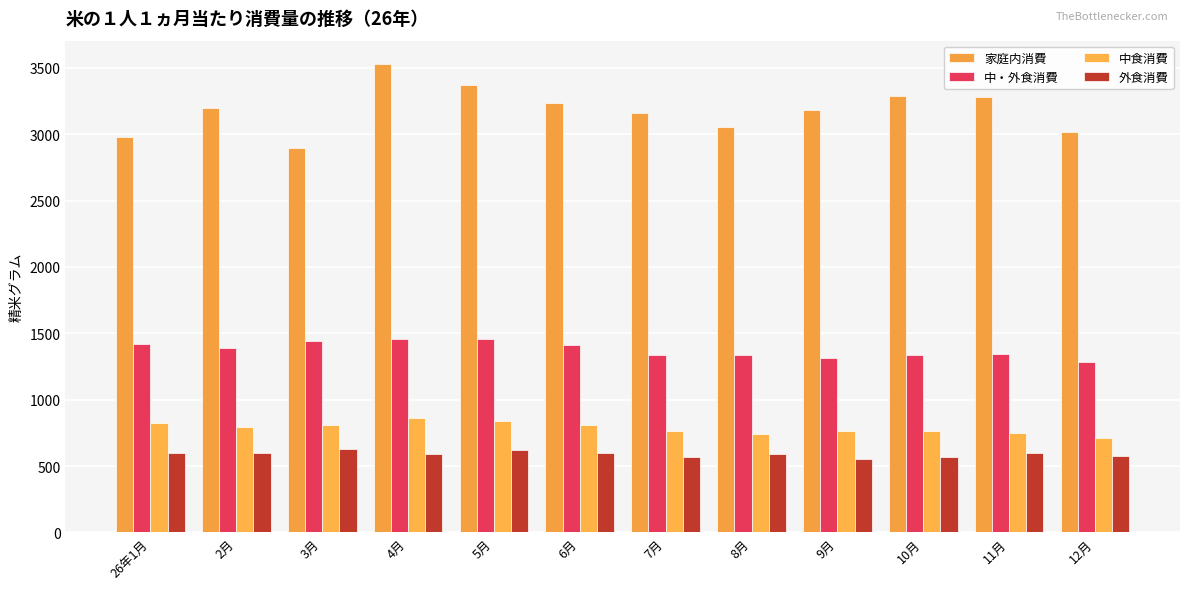

What position from the right is 3月?

10